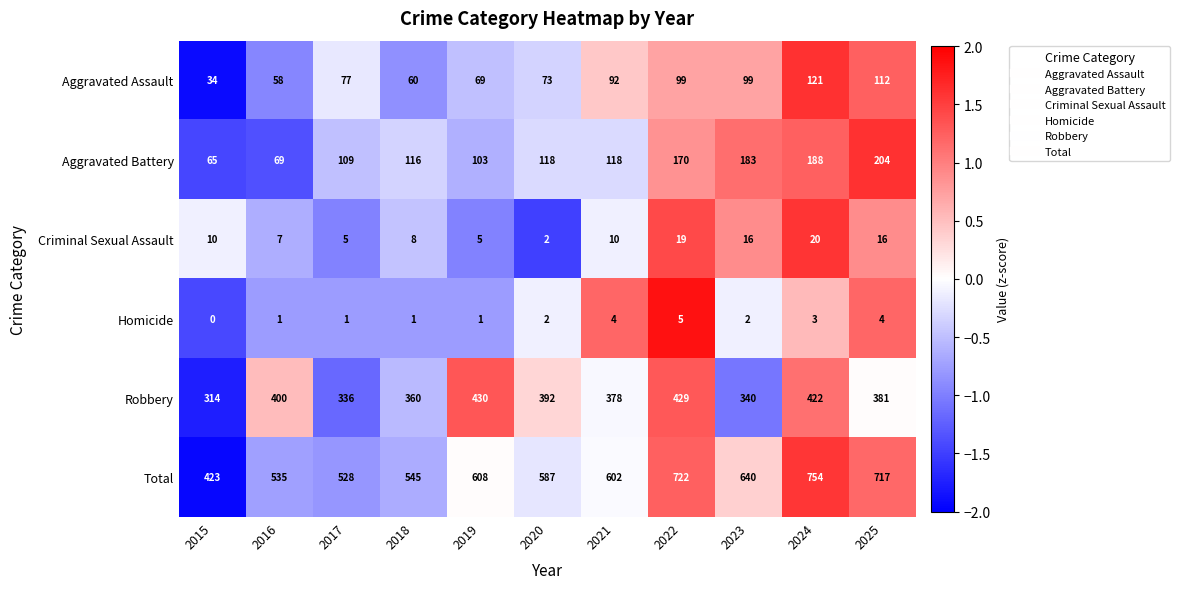

What is the sum of the Total values at 2020 and 2024?

1341